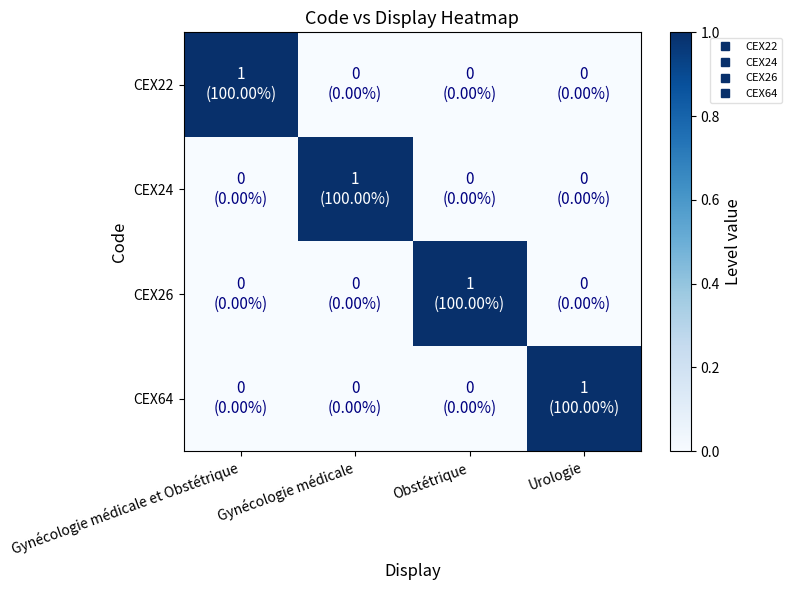

Reading right to left, what are all the values shown in this chart?

CEX22: Urologie=0	Obstétrique=0	Gynécologie médicale=0	Gynécologie médicale et Obstétrique=1
CEX24: Urologie=0	Obstétrique=0	Gynécologie médicale=1	Gynécologie médicale et Obstétrique=0
CEX26: Urologie=0	Obstétrique=1	Gynécologie médicale=0	Gynécologie médicale et Obstétrique=0
CEX64: Urologie=1	Obstétrique=0	Gynécologie médicale=0	Gynécologie médicale et Obstétrique=0